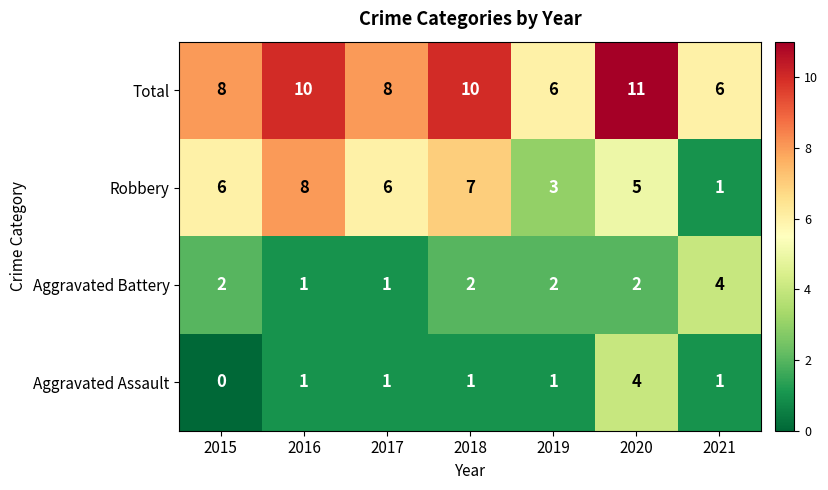

How many categories are shown in the chart?

7